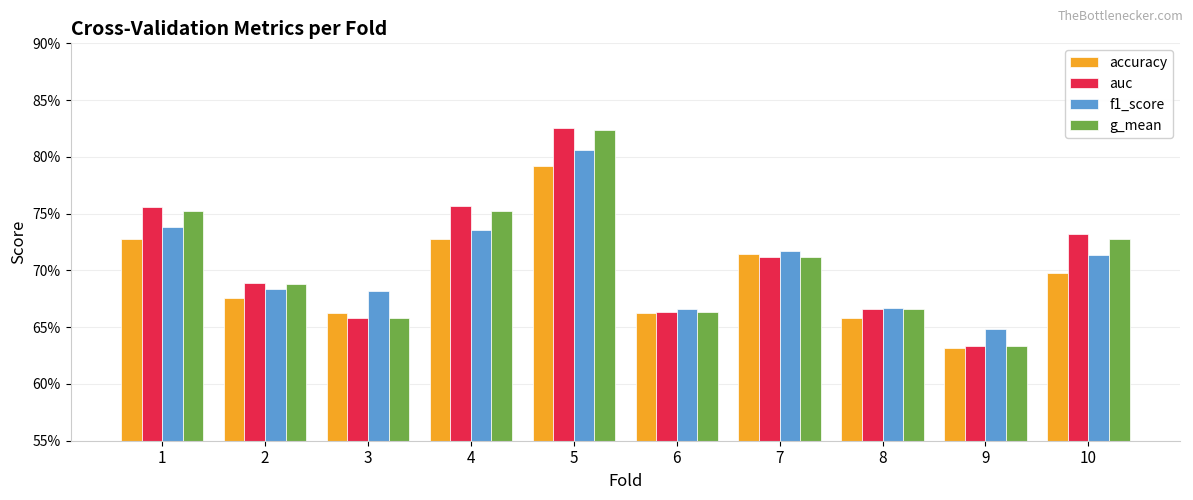

Where is accuracy nearest to the value 0?

9